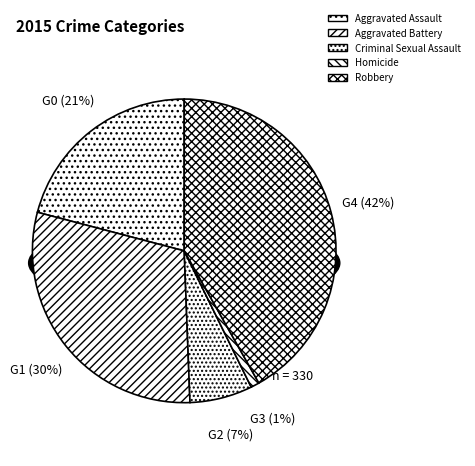

Is it true that Robbery is 42% of the pie?

True